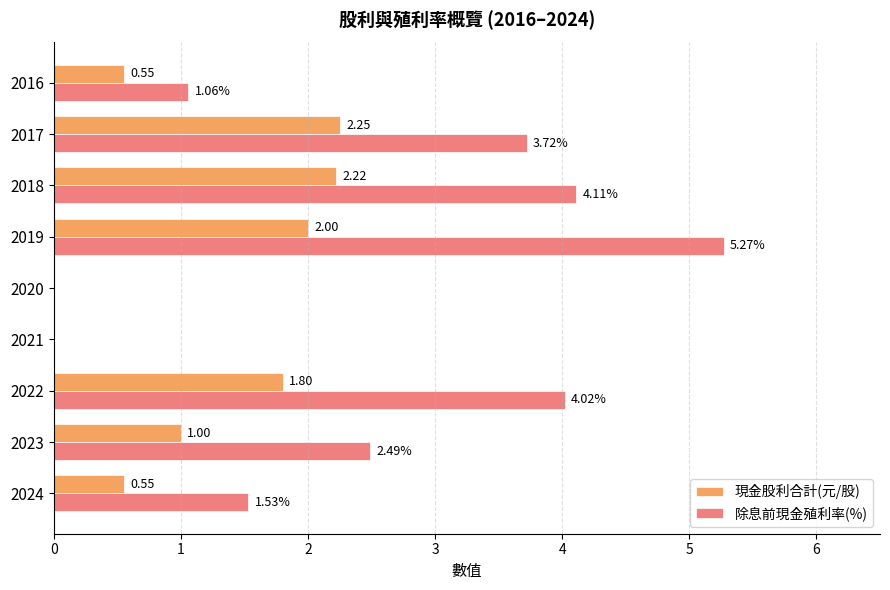

What is the sum of the 除息前現金殖利率(%) values at 2020 and 2022?

4.0